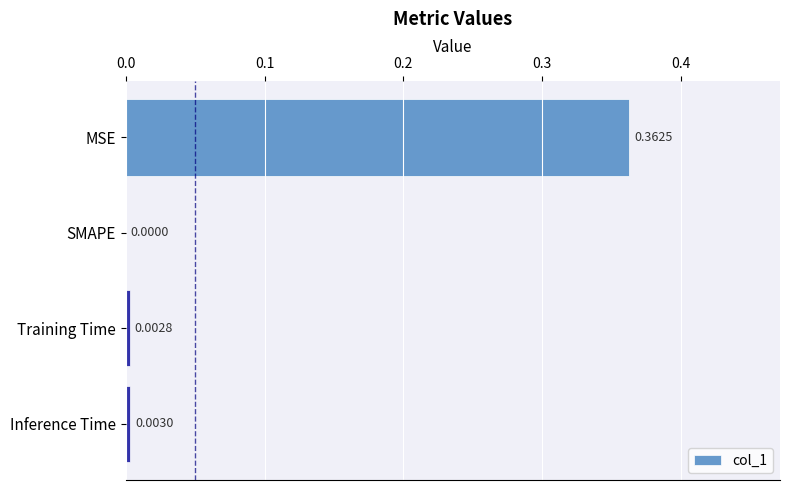

Where is the data nearest to the value 0?

SMAPE